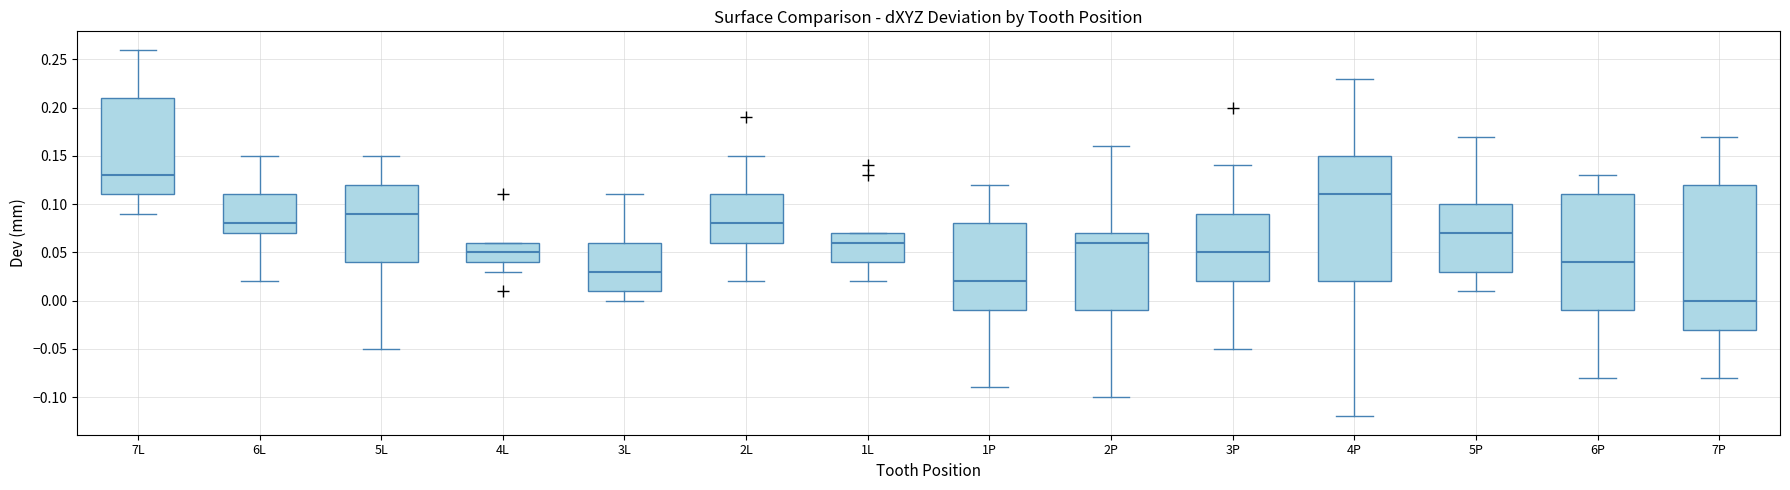

Reading left to right, transcribe this box plot: for each box, give where its median line is, the range the box spans, and where its two whiskers end, as read against the y-axis. The values are not printed on the chart, so give them approximately, as read against the axis.

7L: median 0.13, box 0.11 to 0.21, whiskers 0.09 to 0.26
6L: median 0.08, box 0.07 to 0.11, whiskers 0.02 to 0.15
5L: median 0.09, box 0.04 to 0.12, whiskers -0.05 to 0.15
4L: median 0.05, box 0.04 to 0.06, whiskers 0.03 to 0.06
3L: median 0.03, box 0.01 to 0.06, whiskers 0.00 to 0.11
2L: median 0.08, box 0.06 to 0.11, whiskers 0.02 to 0.15
1L: median 0.06, box 0.04 to 0.07, whiskers 0.02 to 0.07
1P: median 0.02, box -0.01 to 0.08, whiskers -0.09 to 0.12
2P: median 0.06, box -0.01 to 0.07, whiskers -0.10 to 0.16
3P: median 0.05, box 0.02 to 0.09, whiskers -0.05 to 0.14
4P: median 0.11, box 0.02 to 0.15, whiskers -0.12 to 0.23
5P: median 0.07, box 0.03 to 0.10, whiskers 0.01 to 0.17
6P: median 0.04, box -0.01 to 0.11, whiskers -0.08 to 0.13
7P: median 0.00, box -0.03 to 0.12, whiskers -0.08 to 0.17